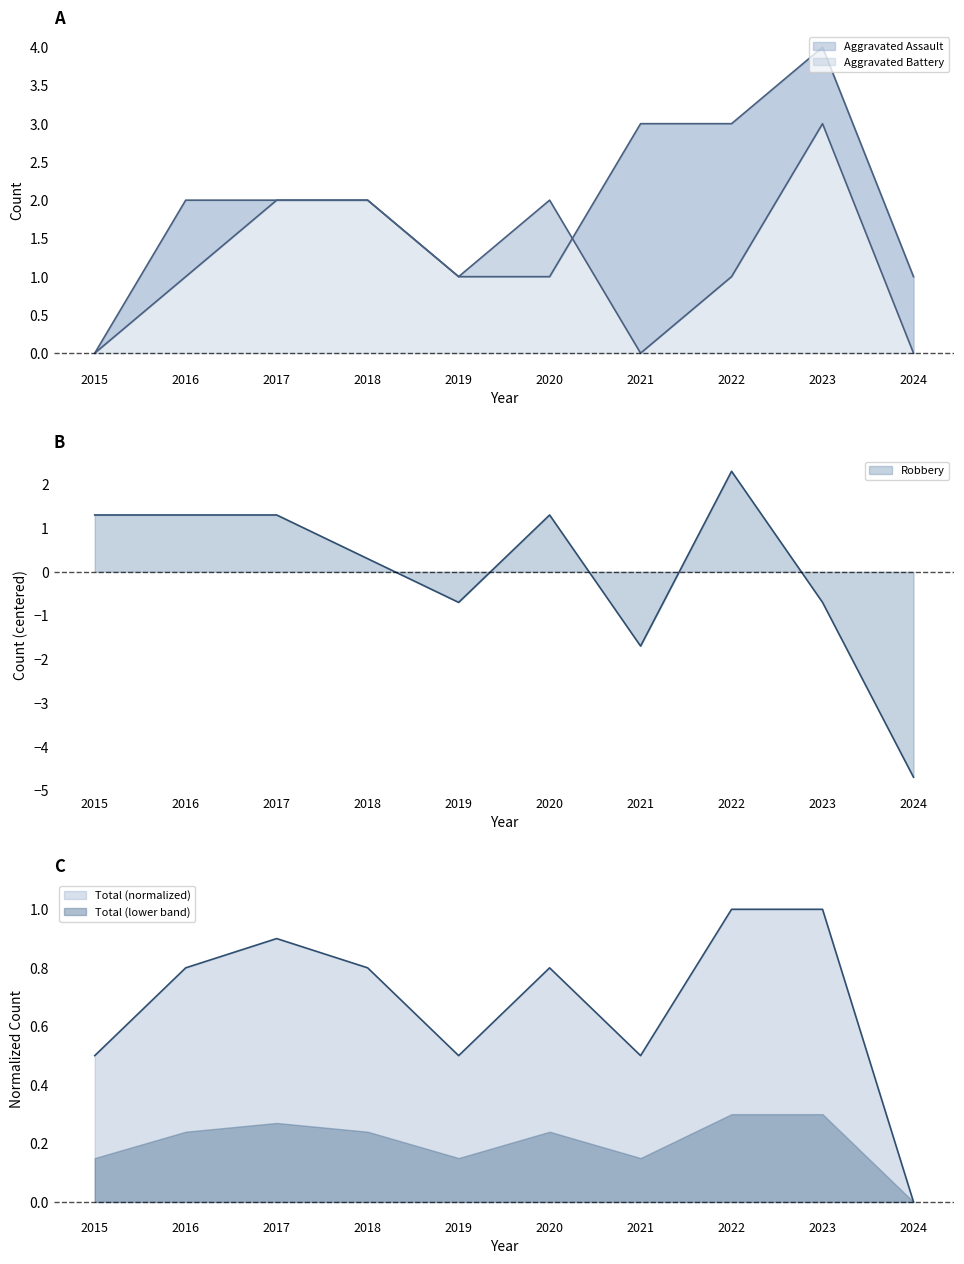

How many values in the Aggravated Battery series are below 2?

4